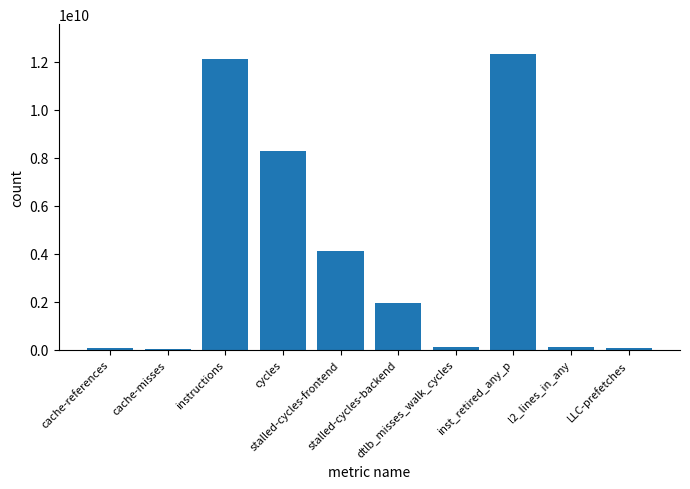

What is the sum of all values?

39169934676